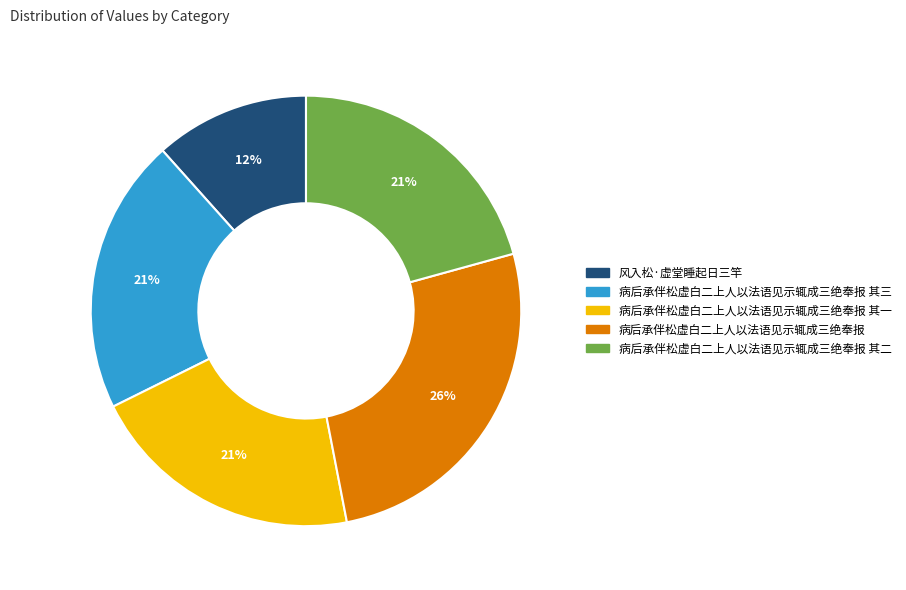

Do 病后承伴松虚白二上人以法语见示辄成三绝奉报 and 病后承伴松虚白二上人以法语见示辄成三绝奉报 其一 together represent more than half of the pie?

No